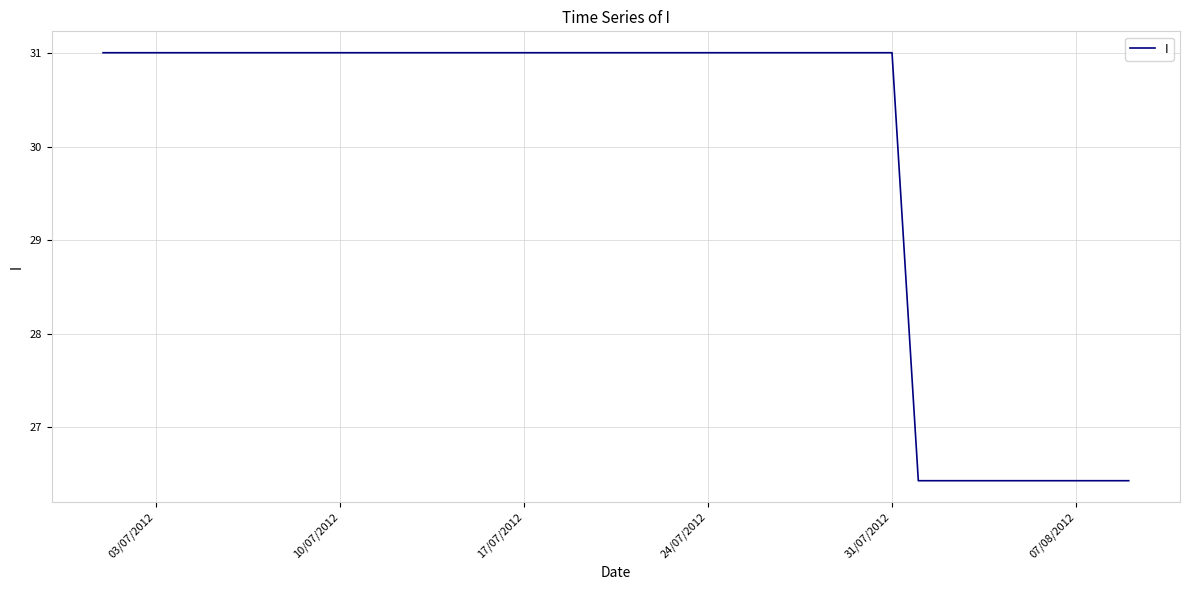

What is the sum of all values?

1198.9